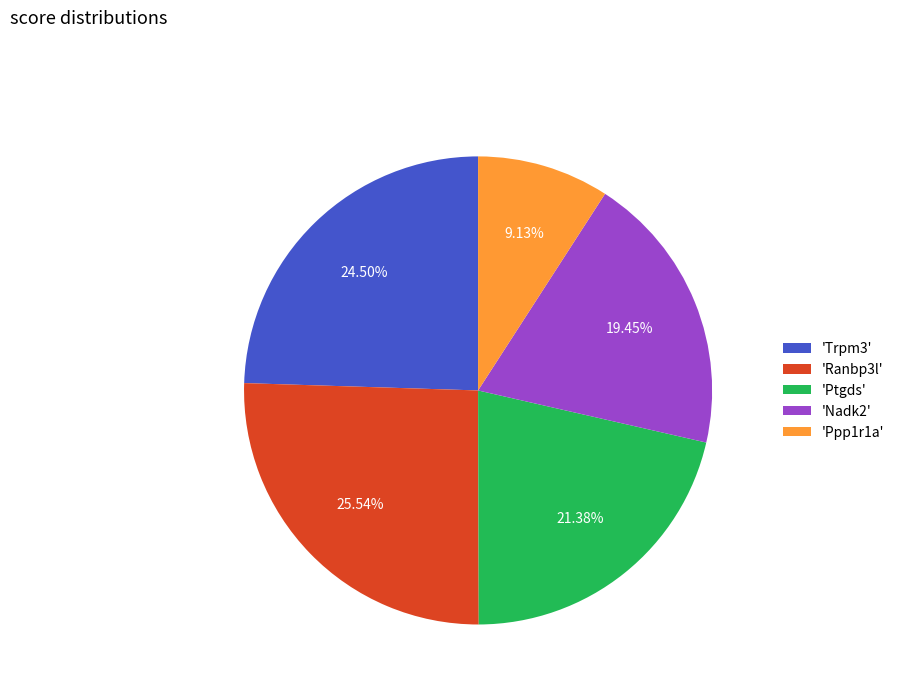

Is there any slice that represents more than half of the pie?

No